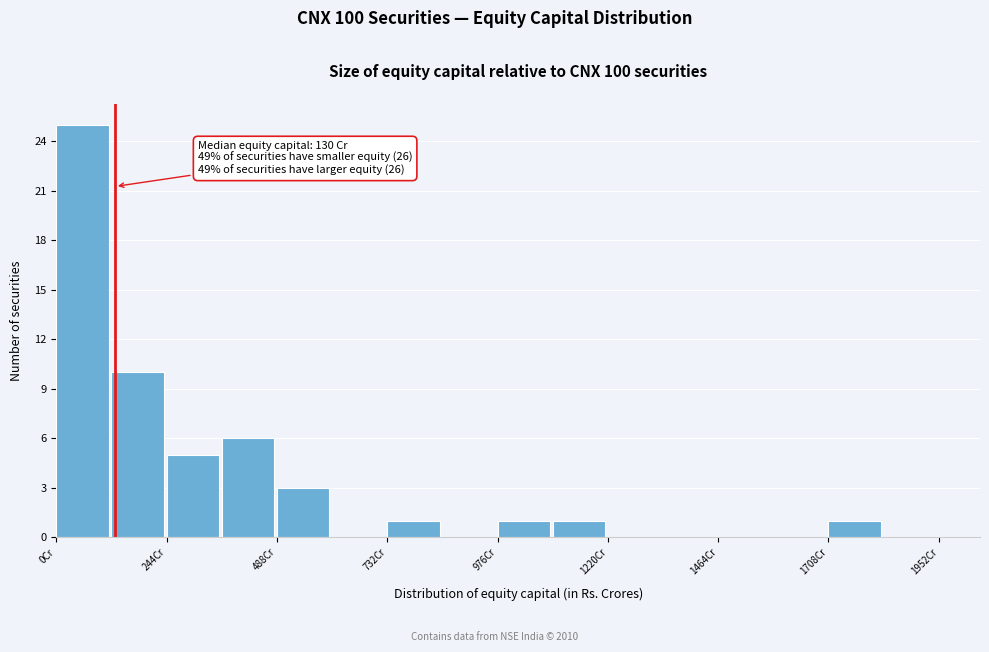

Around what value on the x-axis is the tallest bar? Give the approximate position of its centre, as read against the axis.

50